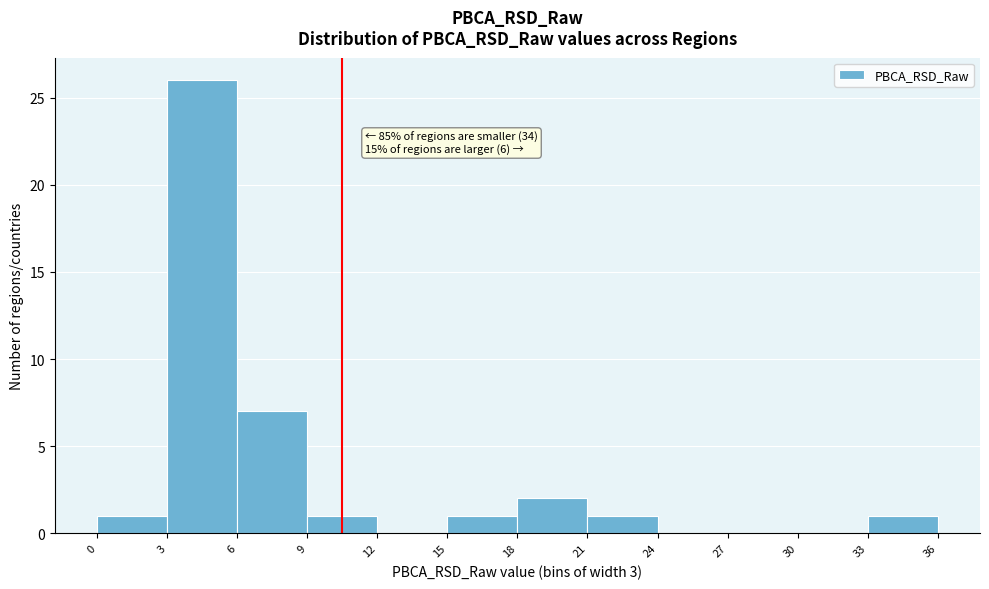

Which range on the x-axis has the tallest bar?

3 to 6